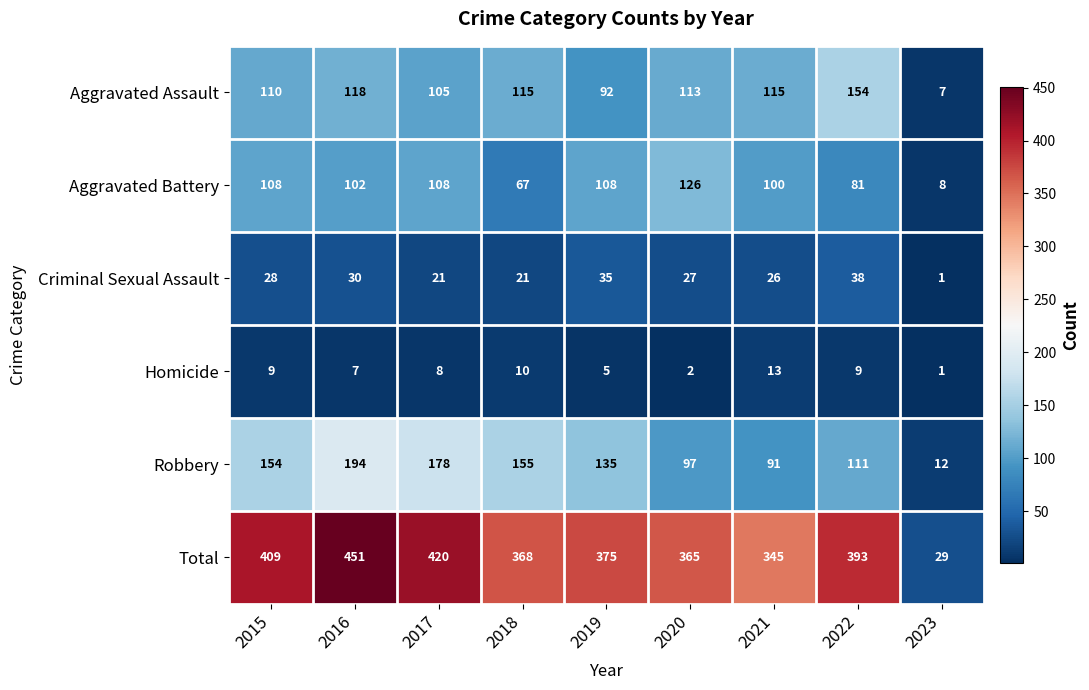

What is the difference between the maximum and minimum values in the Aggravated Assault series?

147